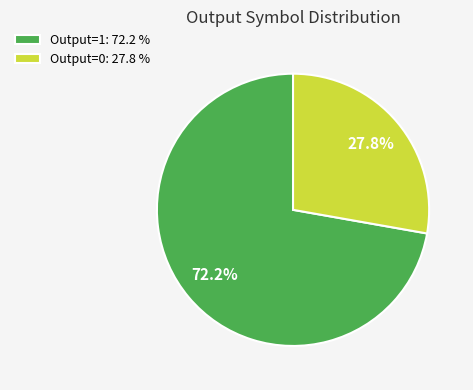

To the nearest percent, what is the difference between the largest and smallest slice percentages?

44%